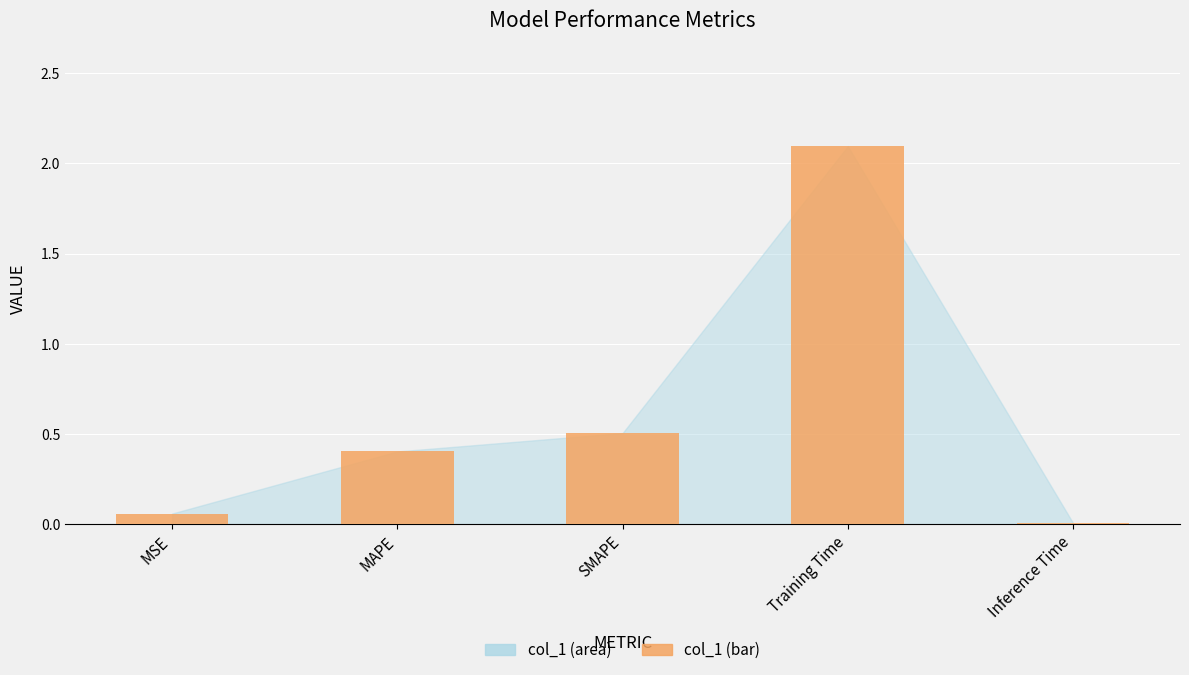

The chart shows a value of 0.0 at Inference Time. True or false?

True